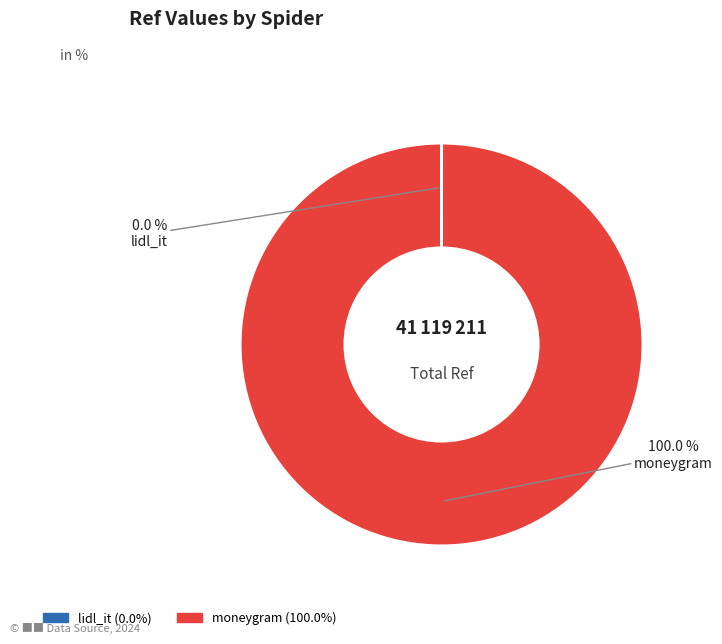

What is the largest slice in the pie chart?

moneygram